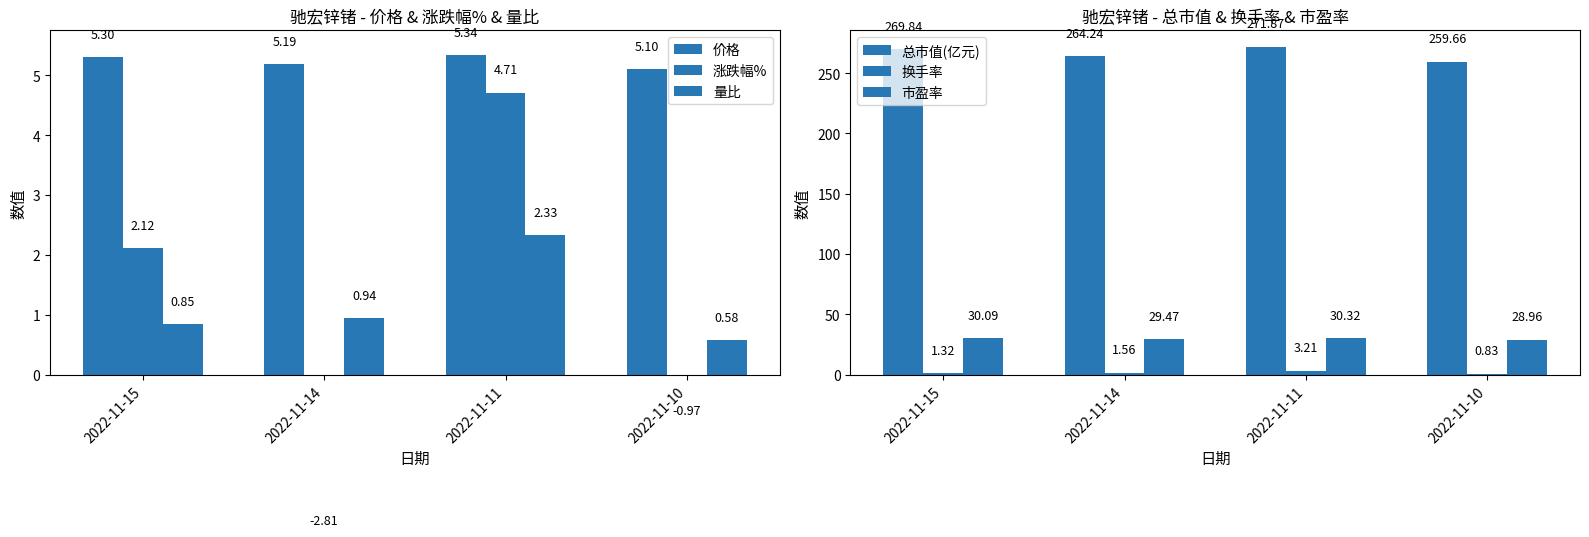

What is the difference between the maximum and minimum values in the 市盈率 series?

1.4